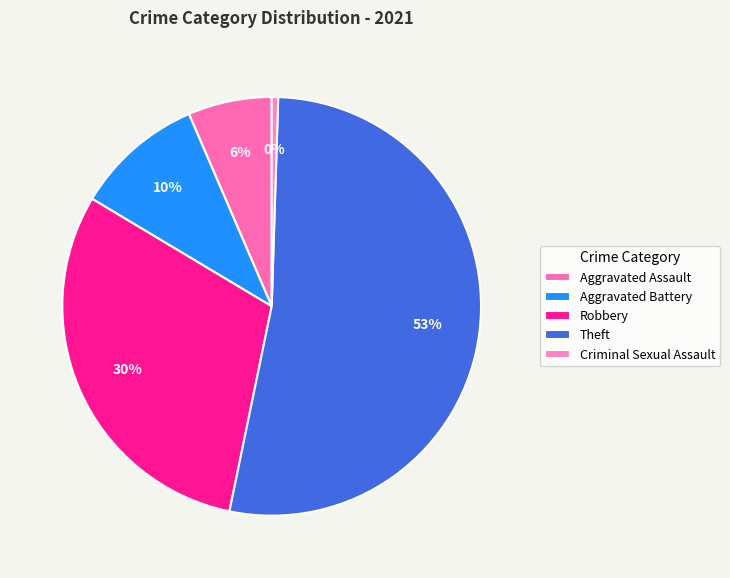

Which slice represents more than half of the pie?

Theft